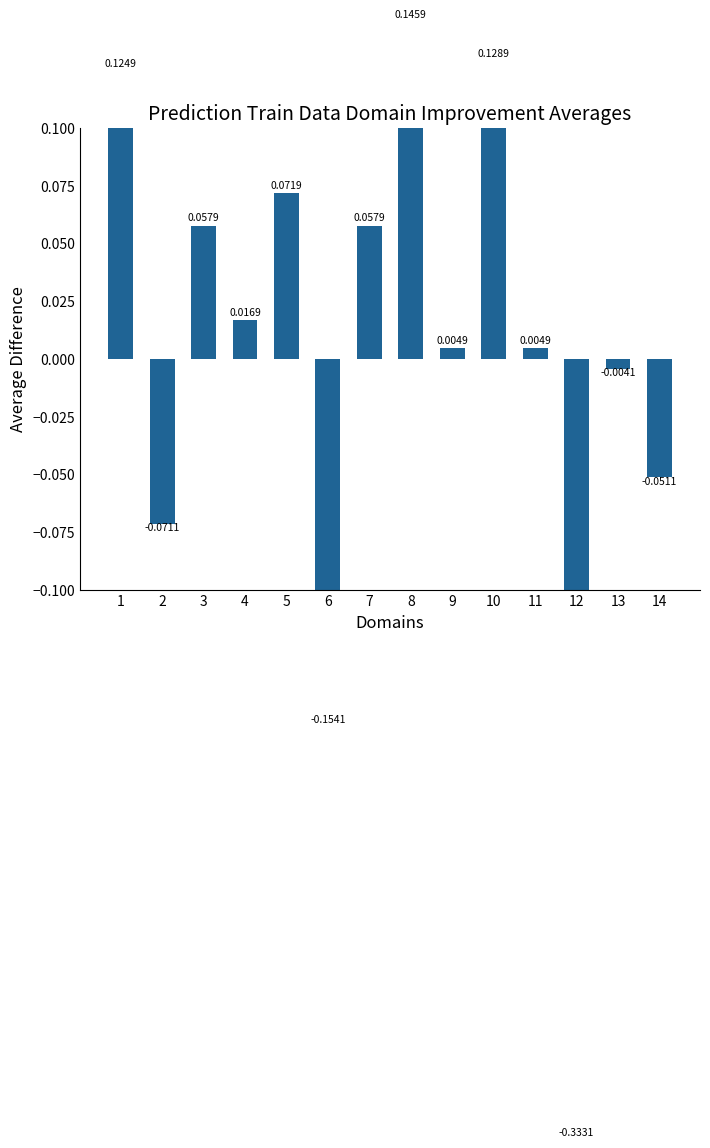

How many values are below zero?

5